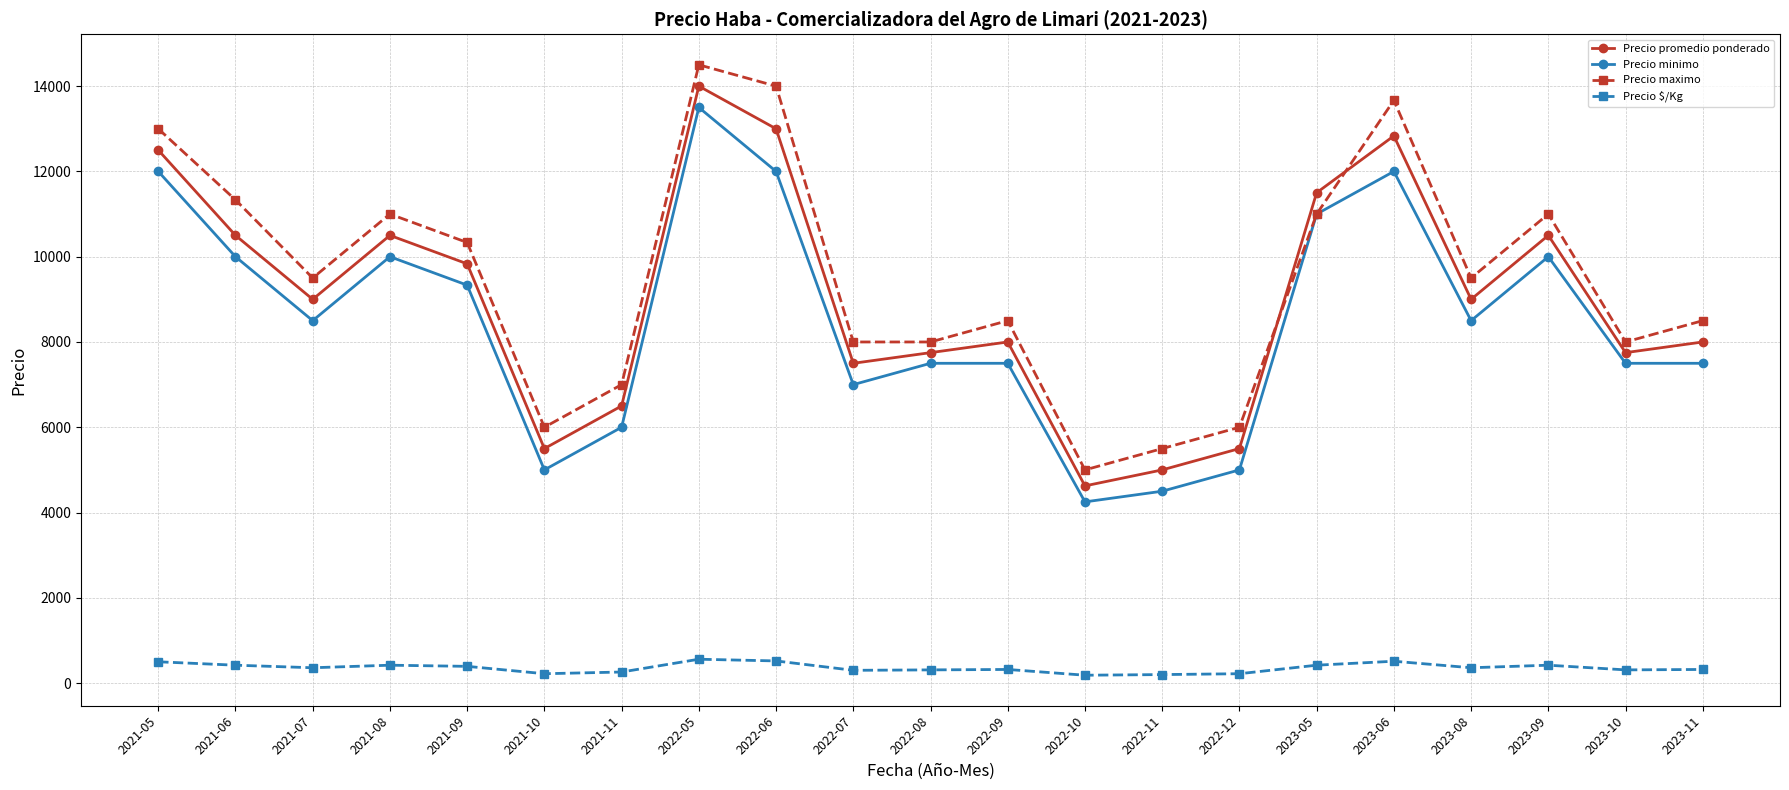

In Precio promedio ponderado, how many points are lower than both neighbors (excluding endpoints)?

6